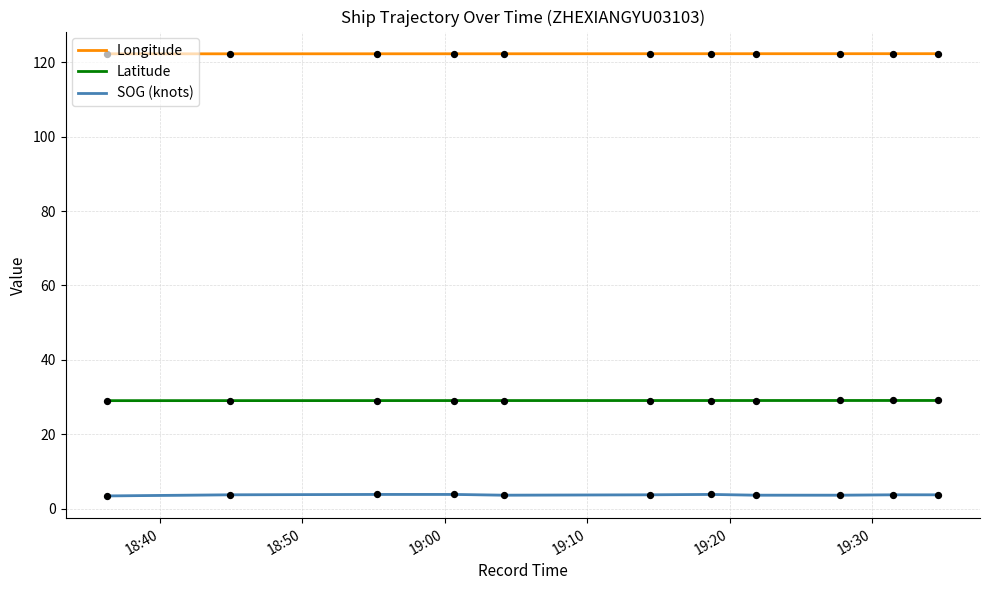

What is the minimum value for Longitude?

122.3